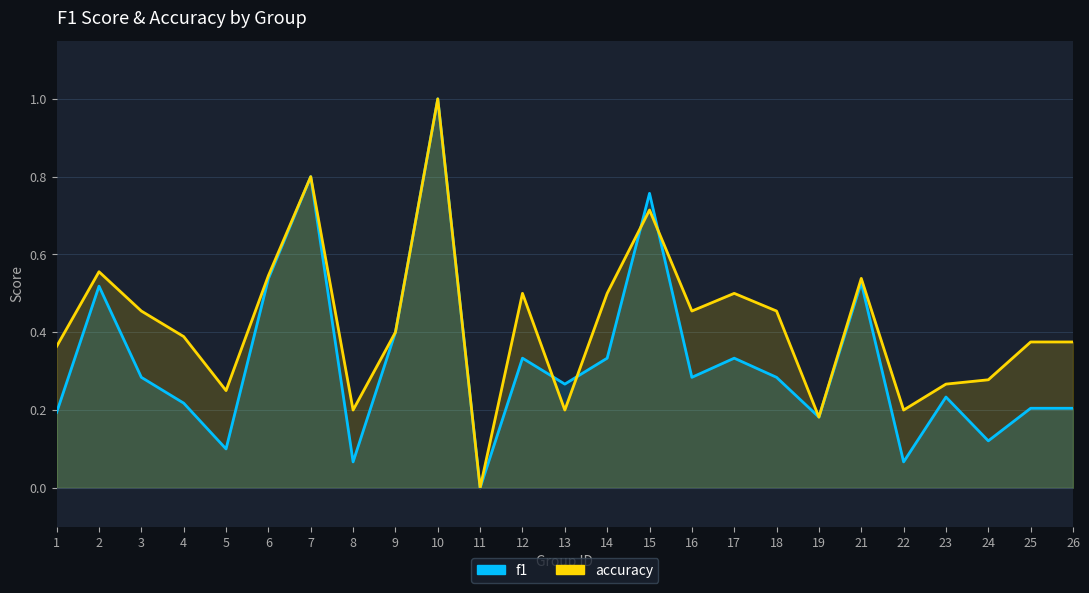

At which category does f1 reach its first local valley?

5